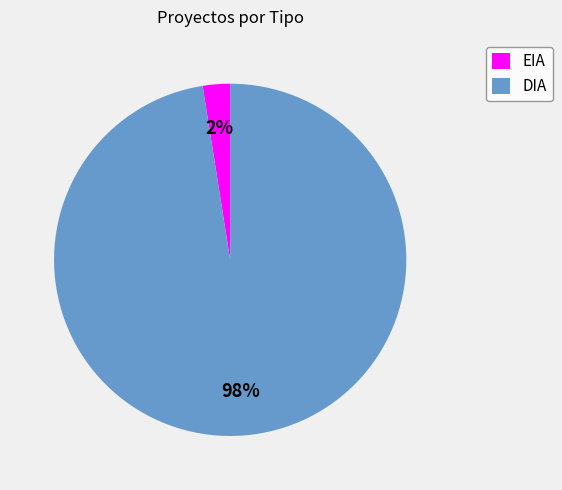

Does DIA represent more than half of the total?

Yes